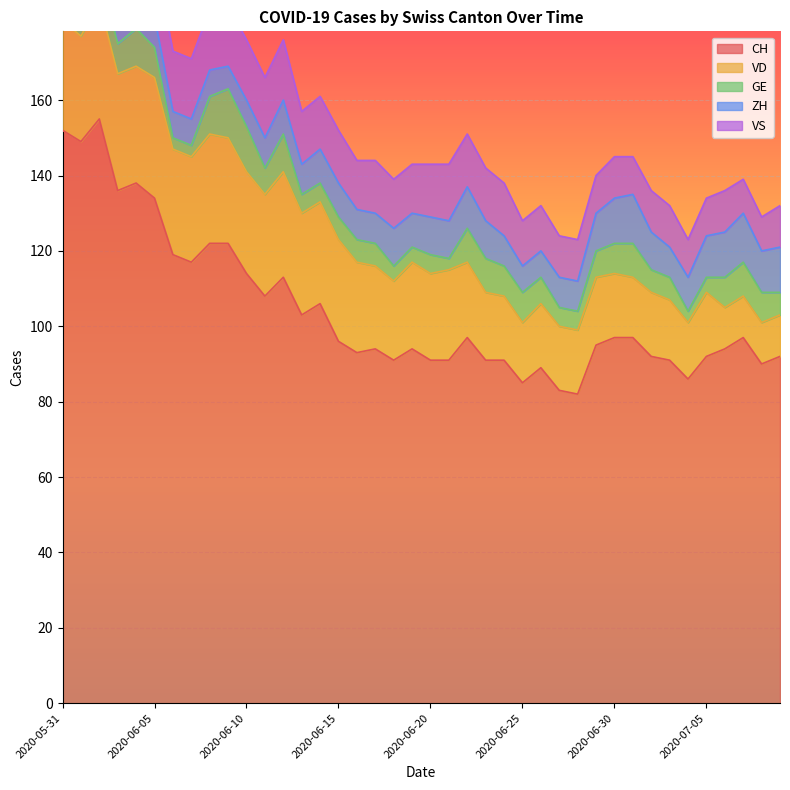

What position from the right is 2020-07-02?

8